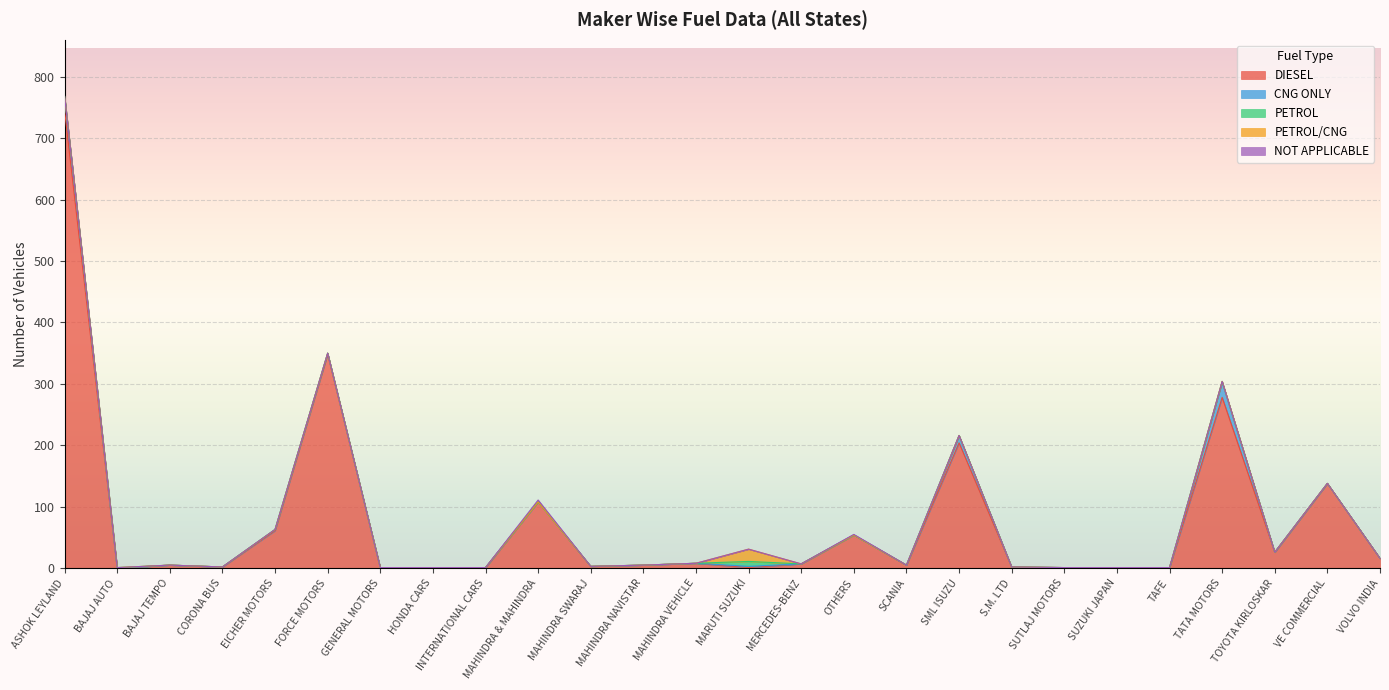

What is the difference between the maximum and minimum values in the DIESEL series?

745